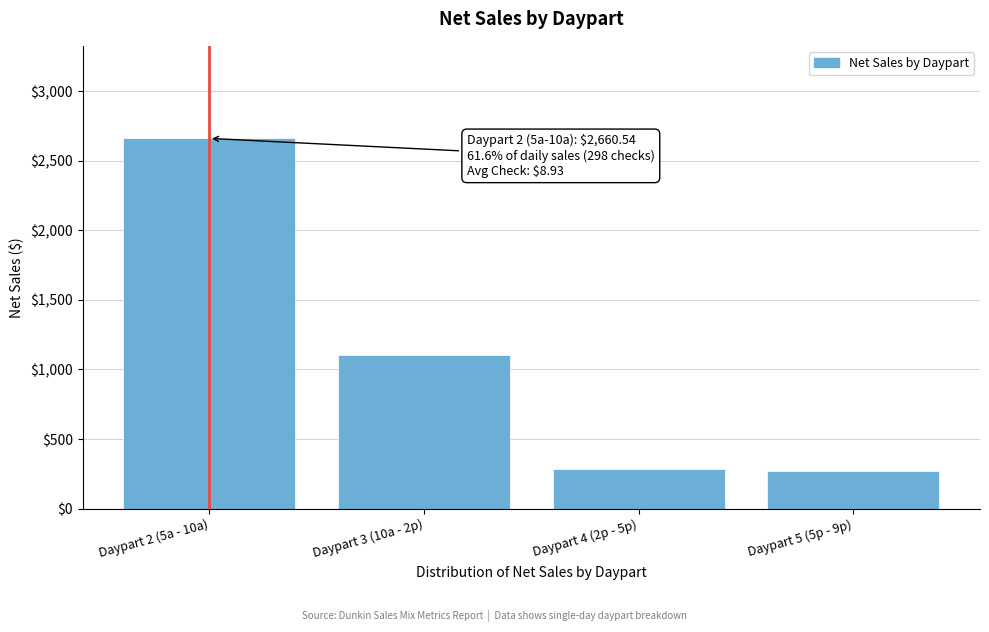

Where is the data nearest to the value 1466?

Daypart 3 (10a - 2p)